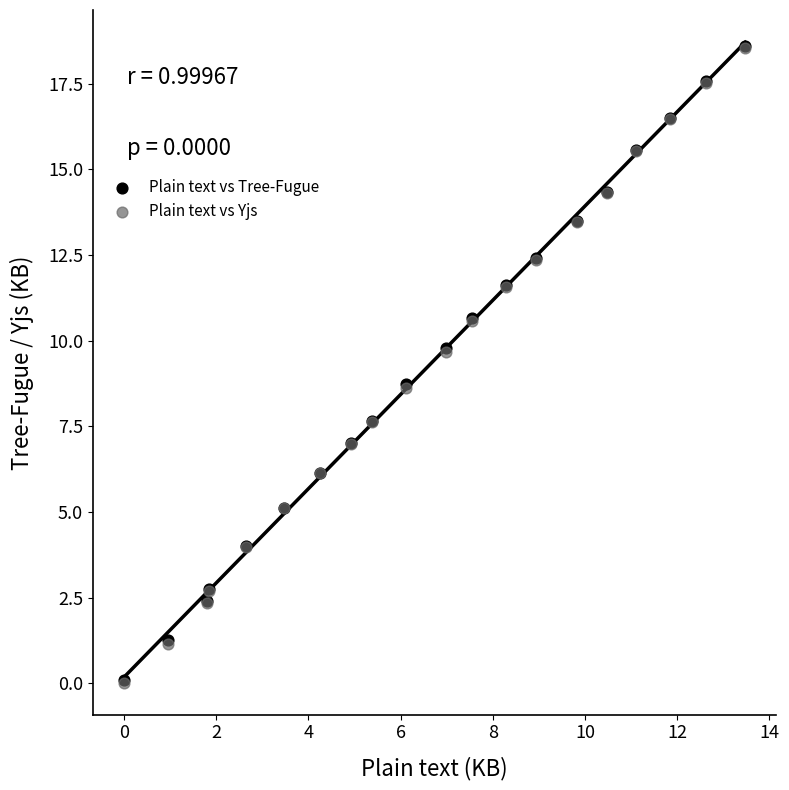

What are all the series names shown in the legend?

Plain text vs Tree-Fugue, Plain text vs Yjs